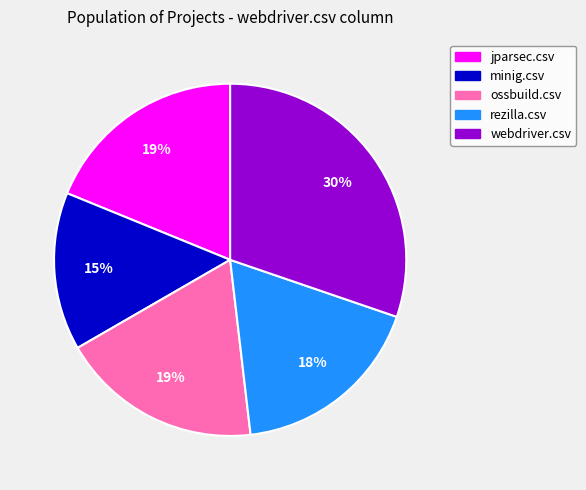

To the nearest percent, what is the combined percentage of webdriver.csv and rezilla.csv?

48%